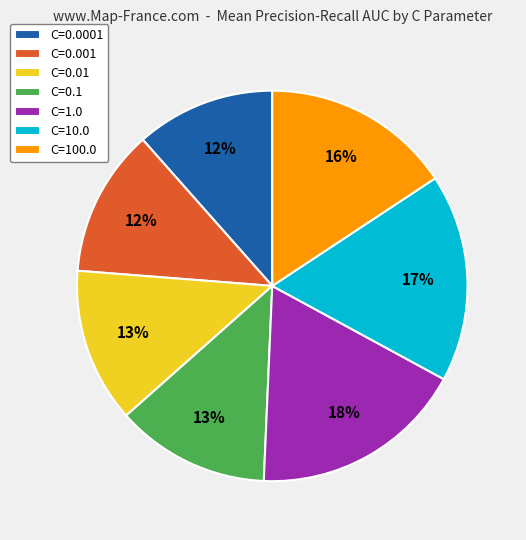

The C=10.0 slice represents 7% of the pie. True or false?

False